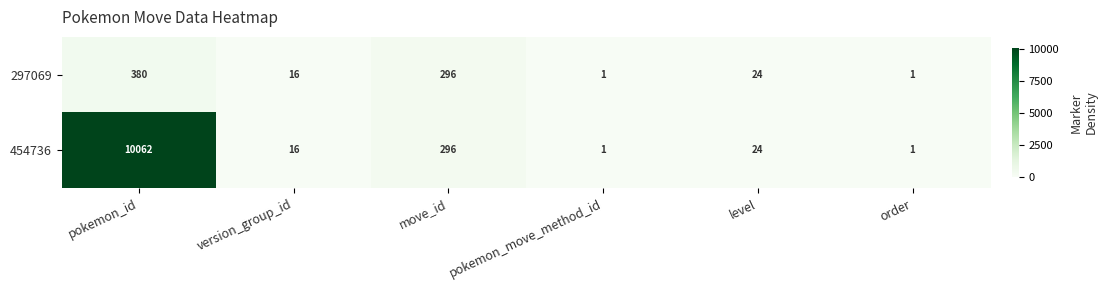

Reading right to left, list all the values displayed in this chart.

297069: order=1	level=24	pokemon_move_method_id=1	move_id=296	version_group_id=16	pokemon_id=380
454736: order=1	level=24	pokemon_move_method_id=1	move_id=296	version_group_id=16	pokemon_id=10062